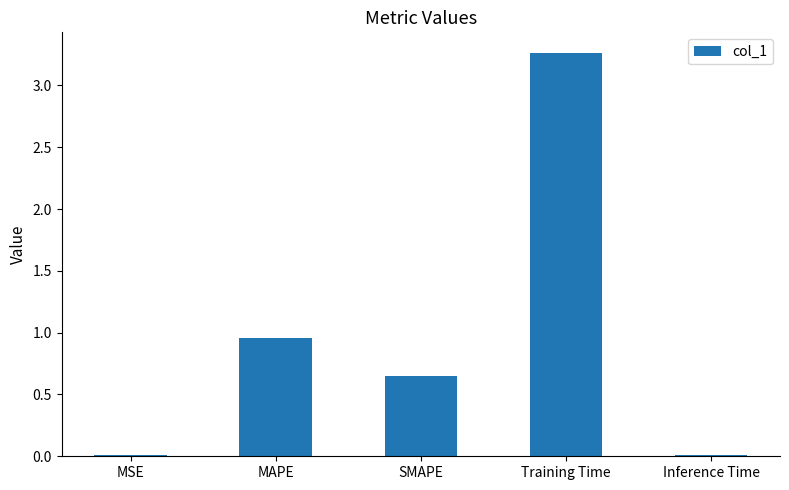

How many categories are shown in the chart?

5